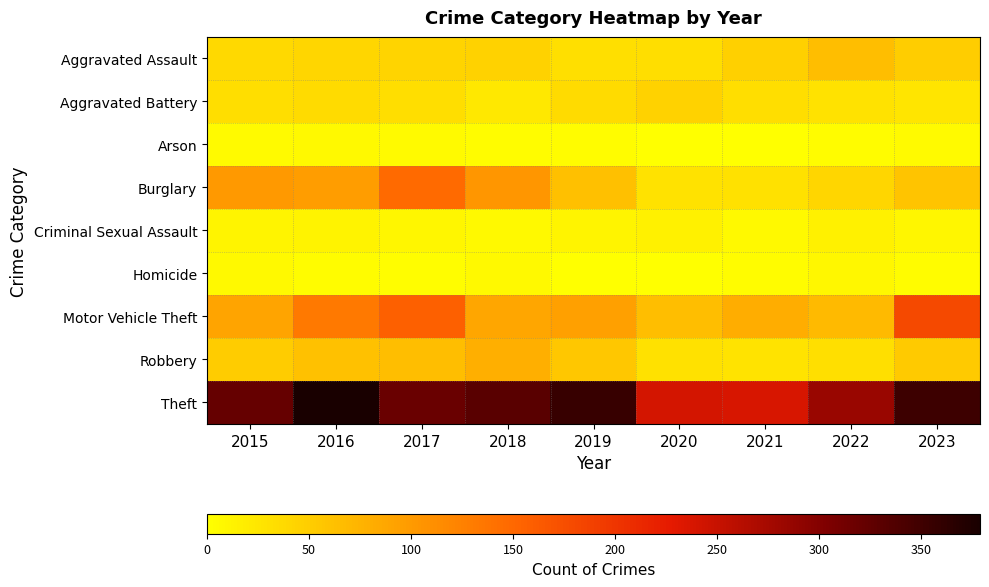

Reading right to left, extract all data points from this chart.

Aggravated Assault: 2023=50	2022=64	2021=47	2020=33	2019=32	2018=45	2017=42	2016=41	2015=38
Aggravated Battery: 2023=26	2022=29	2021=33	2020=45	2019=37	2018=23	2017=33	2016=37	2015=33
Arson: 2023=5	2022=3	2021=1	2020=0	2019=3	2018=4	2017=5	2016=6	2015=5
Burglary: 2023=59	2022=41	2021=31	2020=29	2019=63	2018=104	2017=148	2016=97	2015=102
Criminal Sexual Assault: 2023=10	2022=14	2021=7	2020=14	2019=11	2018=6	2017=10	2016=13	2015=11
Homicide: 2023=3	2022=8	2021=4	2020=0	2019=1	2018=6	2017=2	2016=3	2015=6
Motor Vehicle Theft: 2023=180	2022=69	2021=81	2020=65	2019=94	2018=88	2017=158	2016=132	2015=90
Robbery: 2023=52	2022=32	2021=28	2020=30	2019=56	2018=79	2017=65	2016=62	2015=51
Theft: 2023=351	2022=284	2021=238	2020=240	2019=356	2018=331	2017=319	2016=379	2015=322